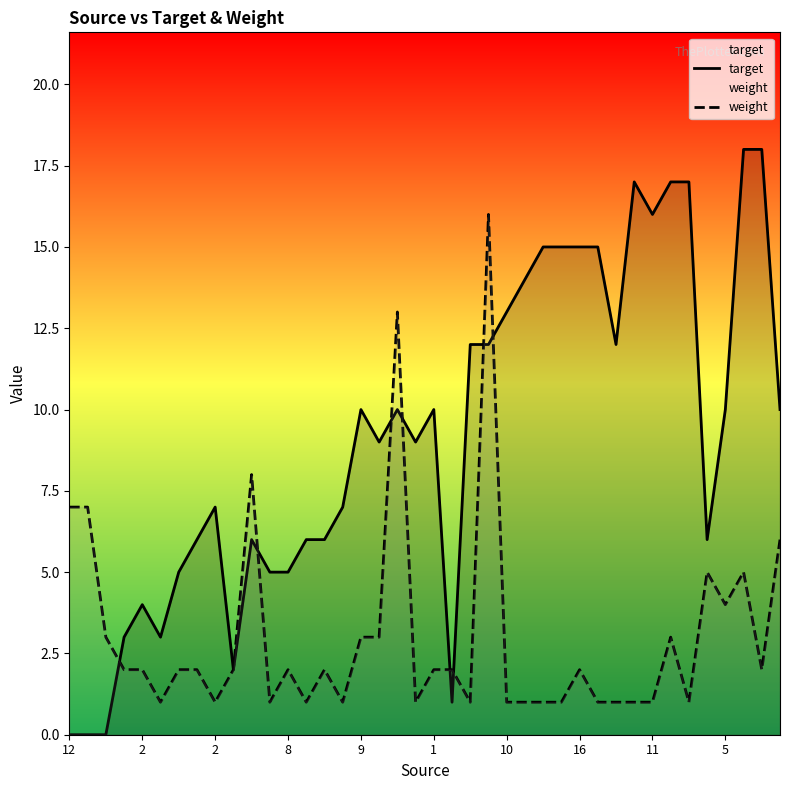

At which category is the sum across all series the highest?

23